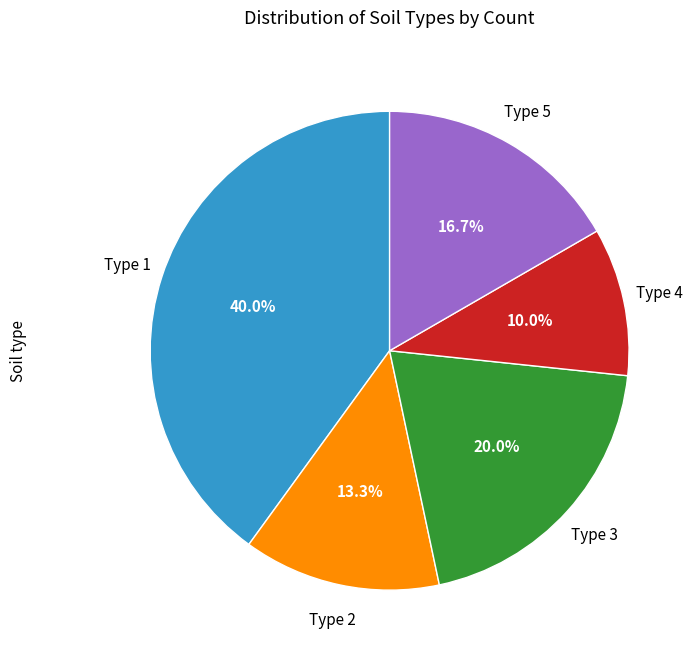

Does any single category account for the majority?

No